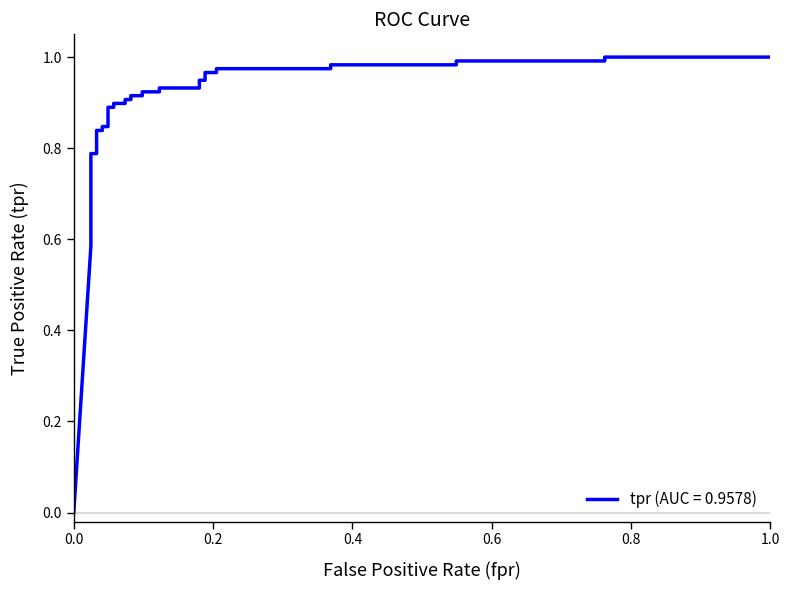

Reading right to left, extract all data points from this chart.

1.0	1.0	1.0	1.0	1.0	1.0	1.0	1.0	1.0	1.0	0.9	0.9	0.9	0.9	0.9	0.9	0.9	0.9	0.9	0.9	0.9	0.9	0.9	0.9	0.8	0.8	0.8	0.8	0.8	0.8	0.7	0.6	0.6	0.6	0.0